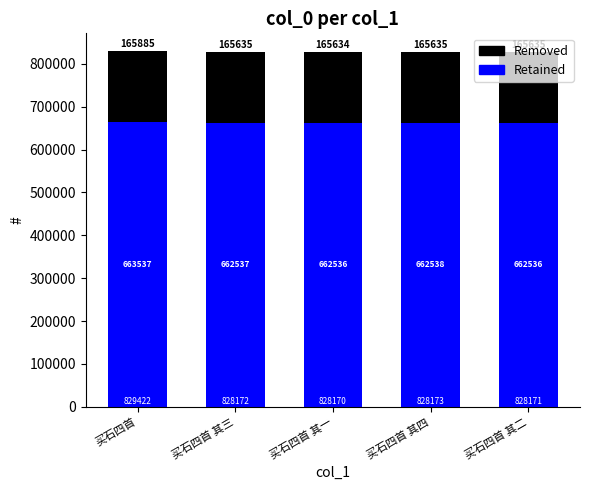

Are the bars horizontal?

No